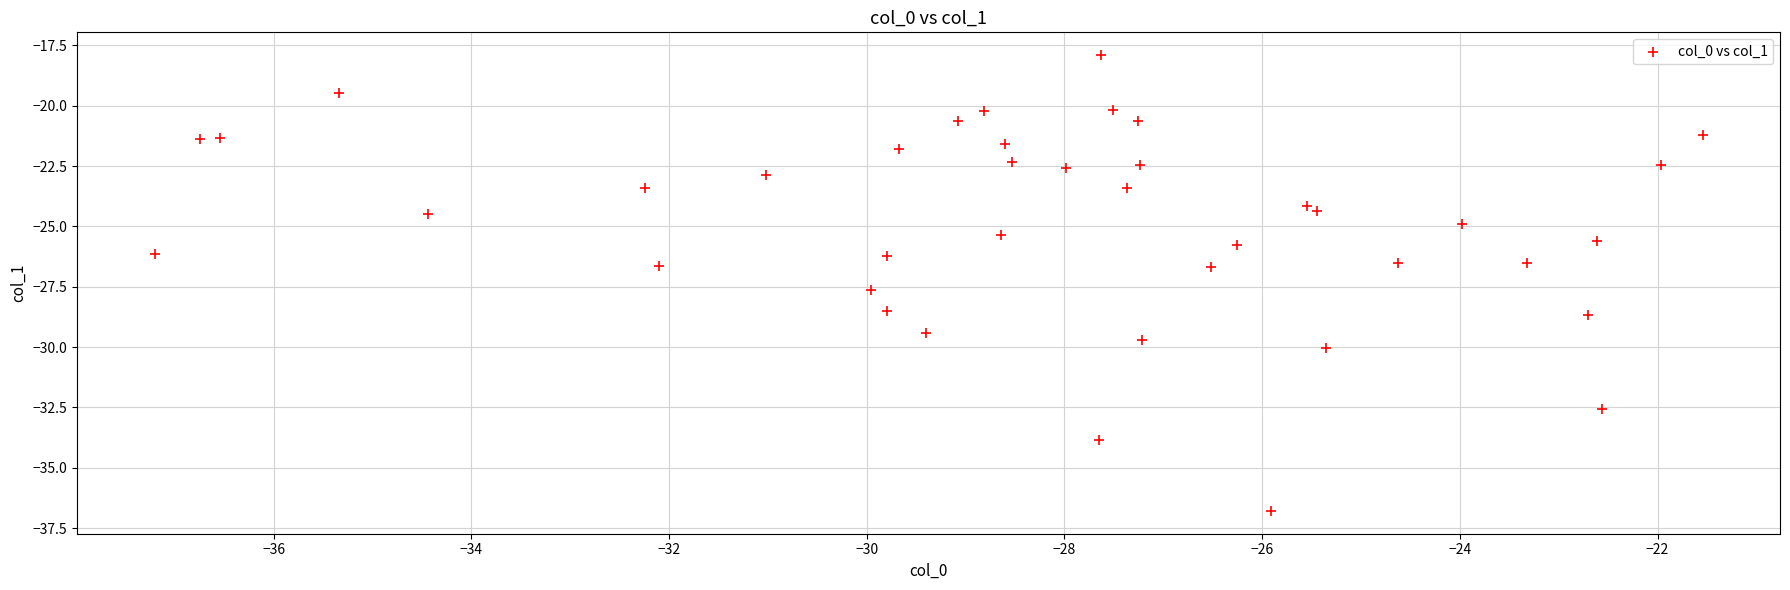

What is the range of Y values (max minus min)?

18.9